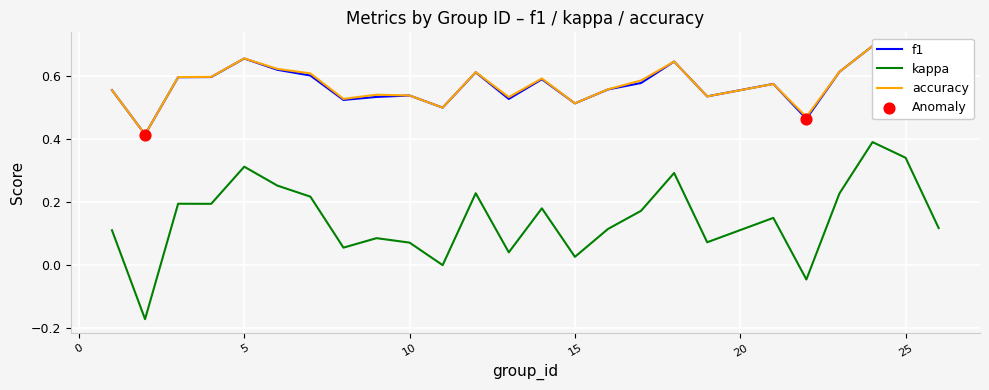

Which series contains the lowest Y value?

kappa